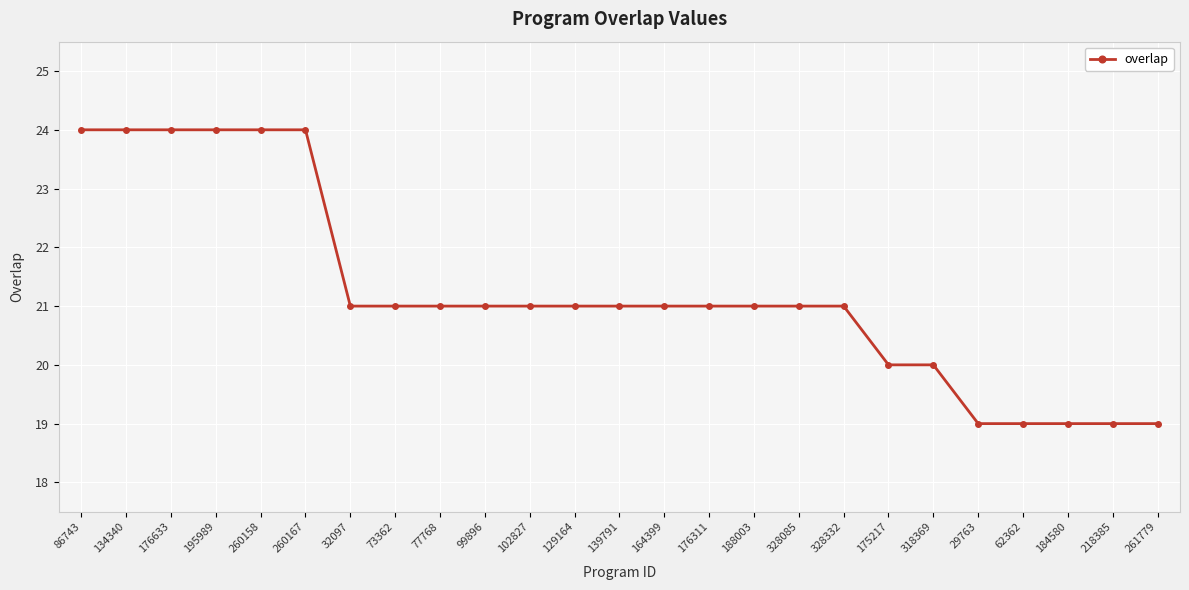

What is the sum of all values?

531